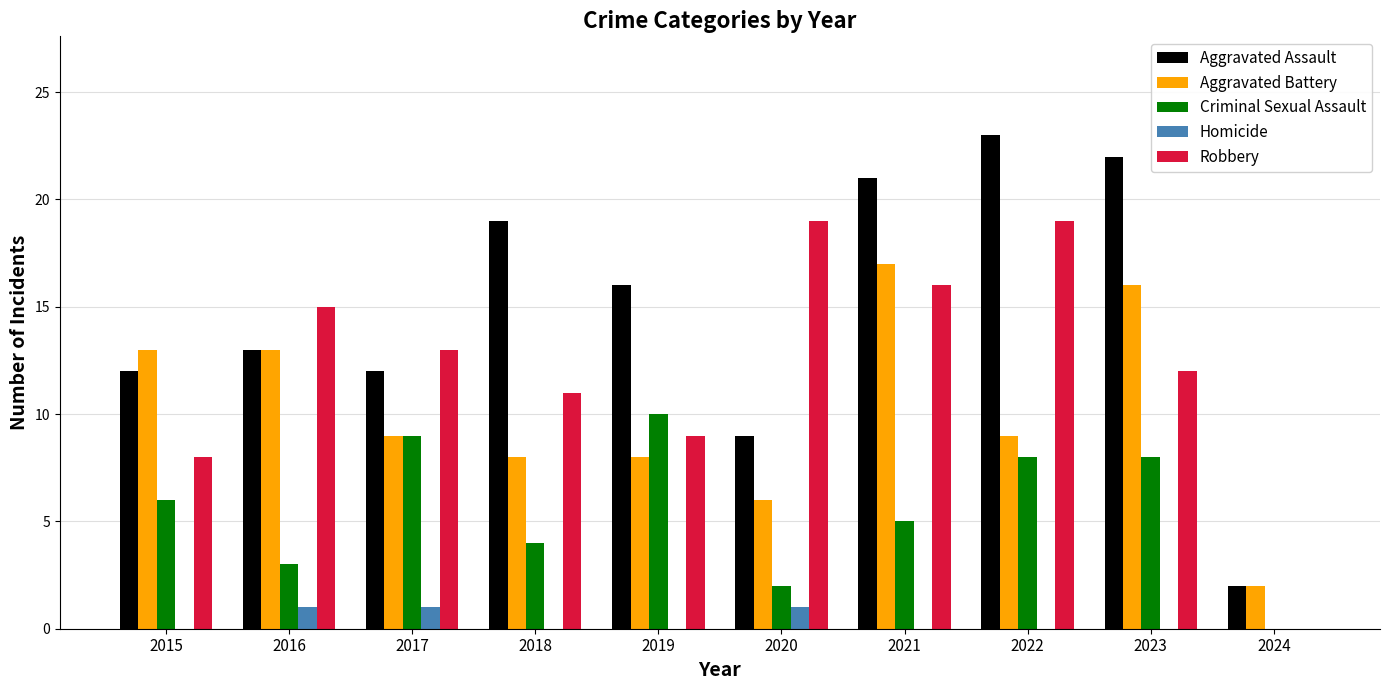

Count the number of data series in this chart.

5